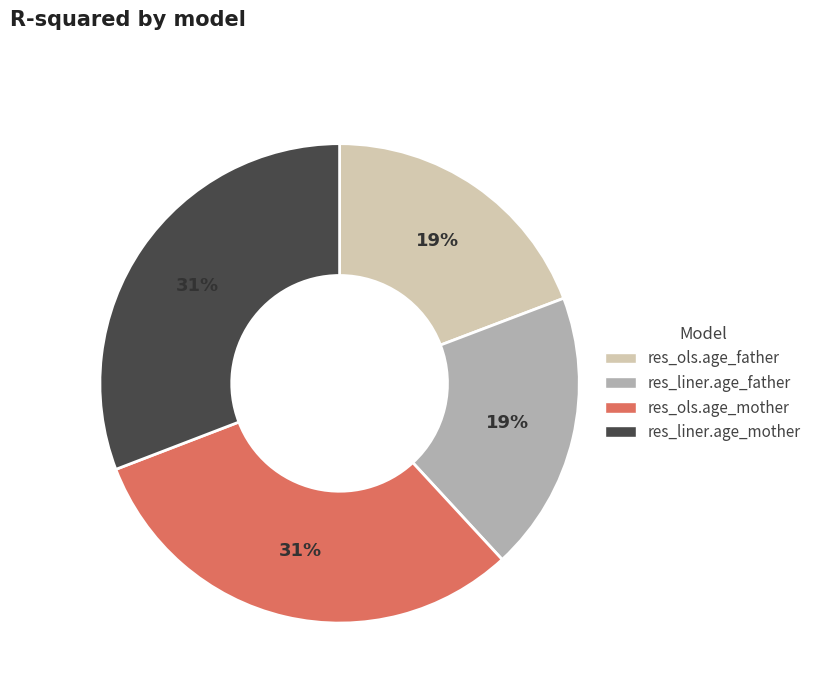

The res_liner.age_father slice represents 19% of the pie. True or false?

True